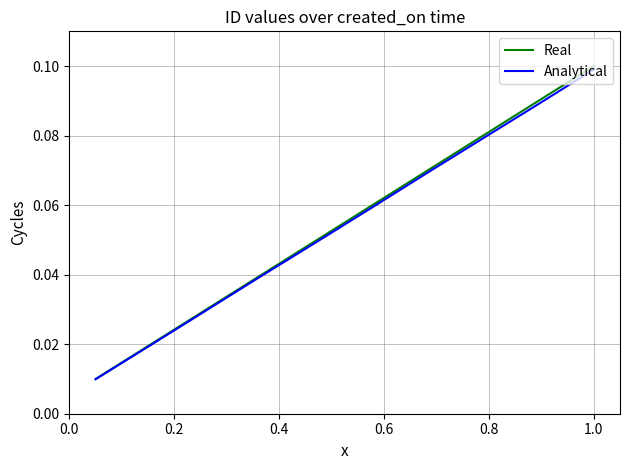

Which series has the widest spread of values?

Real